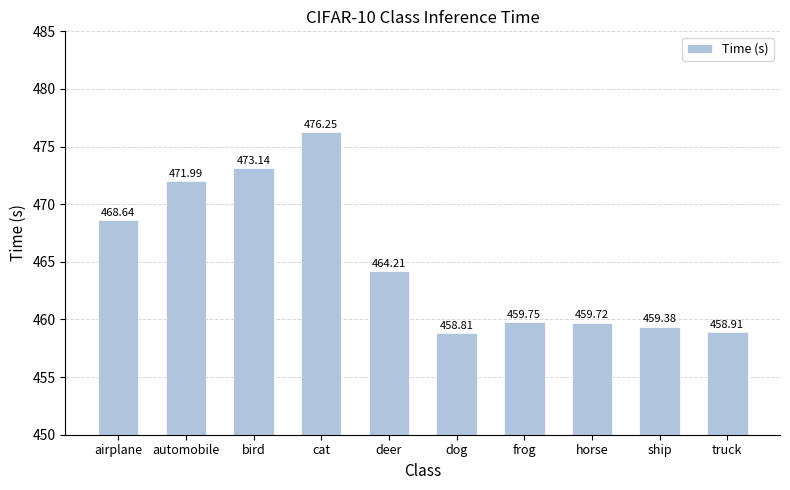

What is the difference between the maximum and minimum values?

17.4